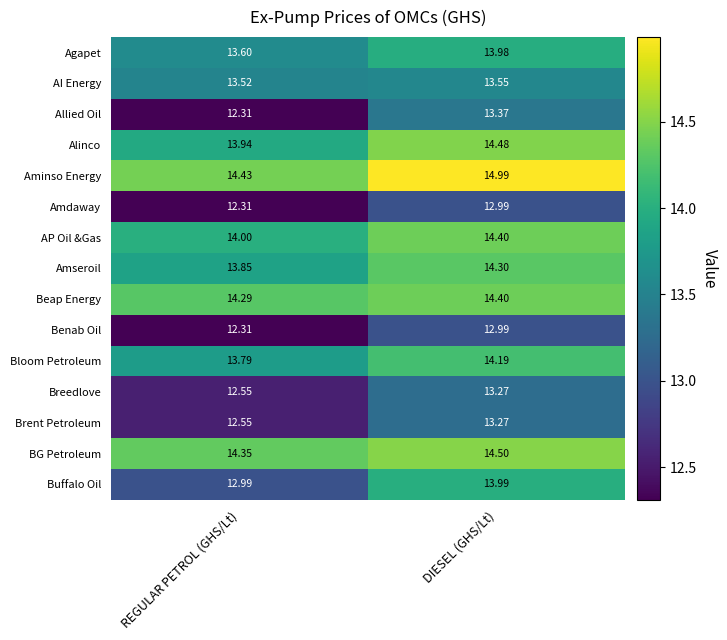

Which series changed the most between REGULAR PETROL (GHS/Lt) and DIESEL (GHS/Lt)?

Allied Oil